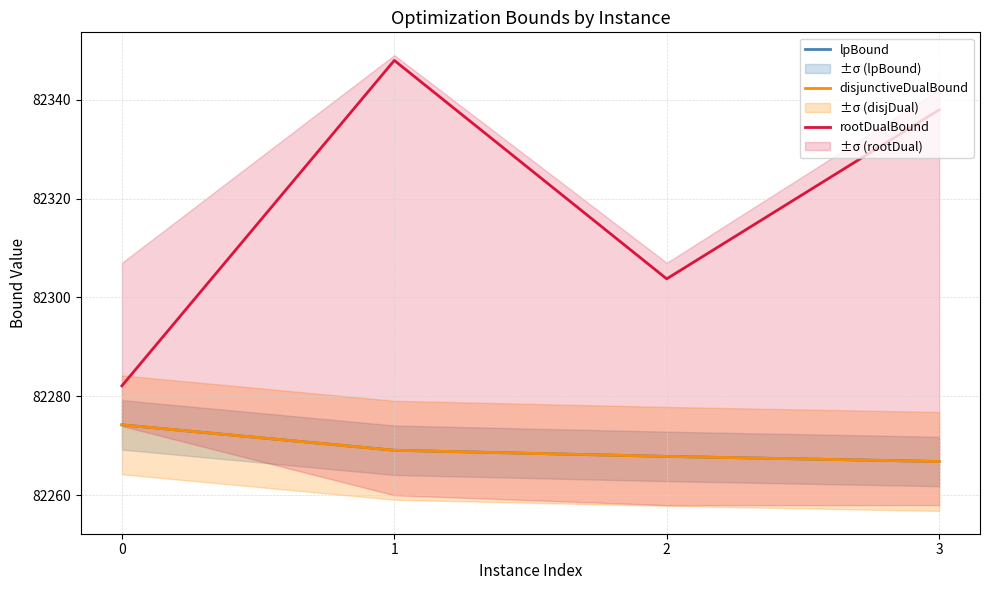

How many lines are shown in the chart?

3